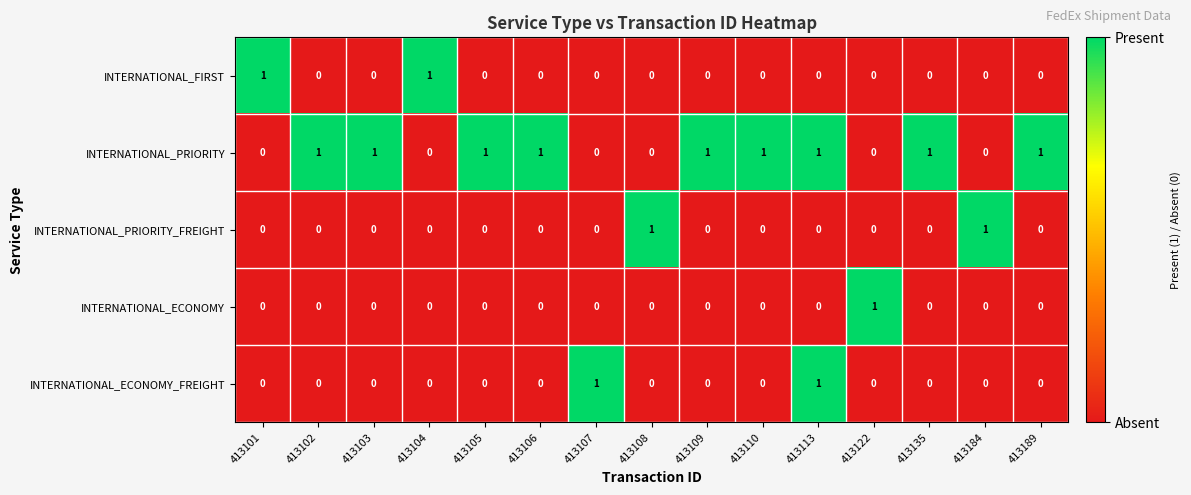

At which category is the sum across all series the highest?

413113